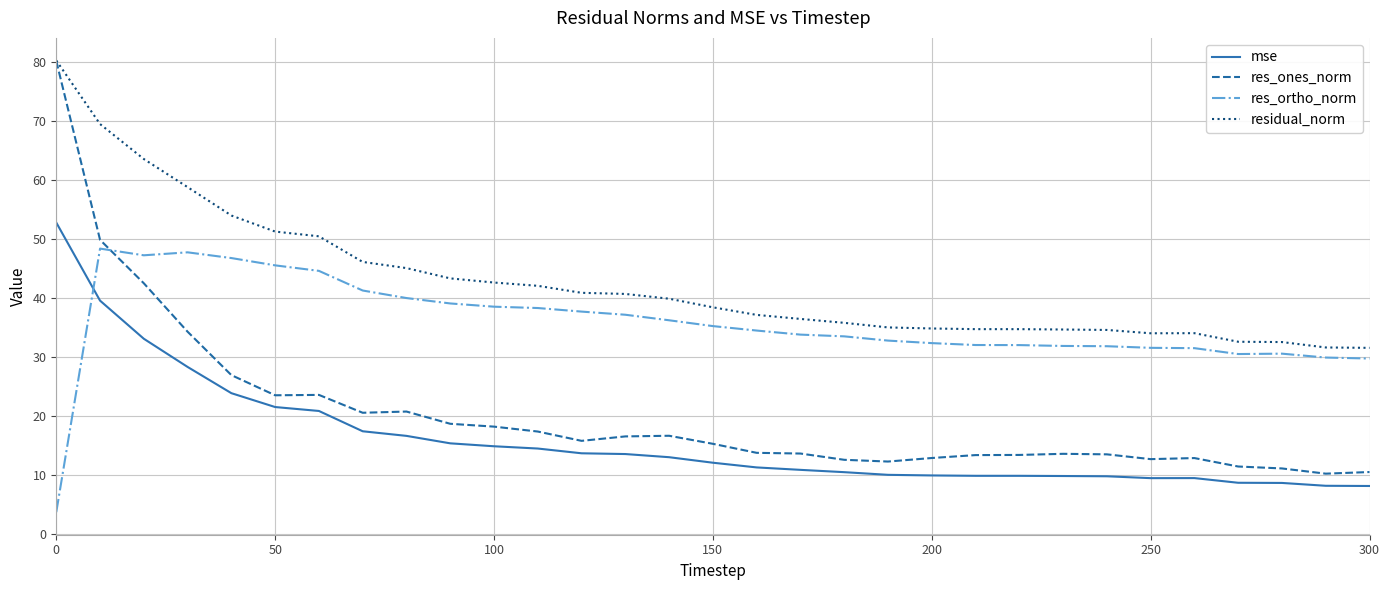

Which series has the widest spread of values?

res_ones_norm